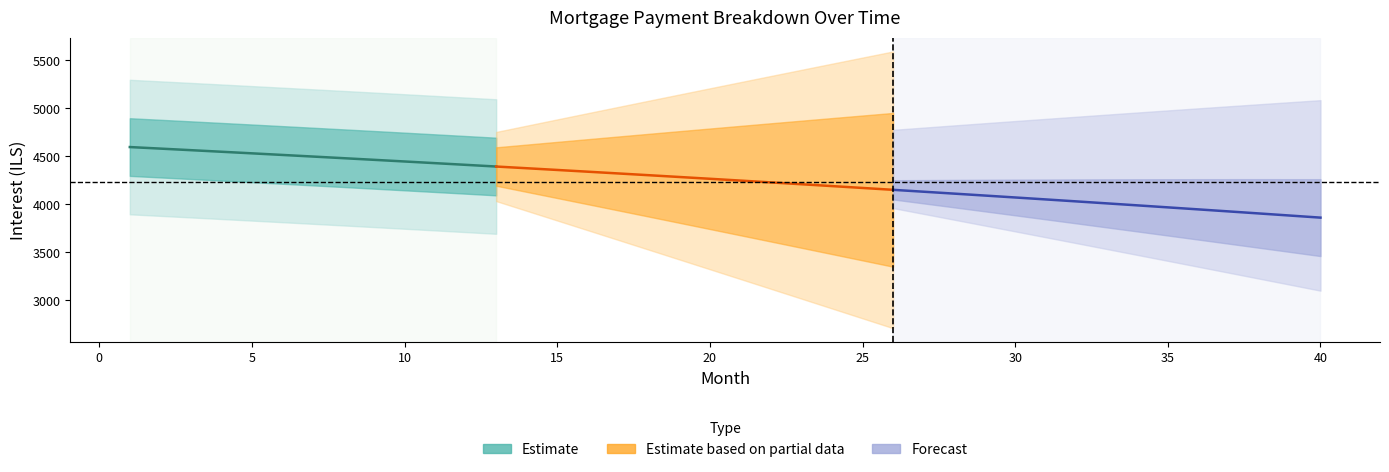

True or false: capital and interest intersect in this chart.

False